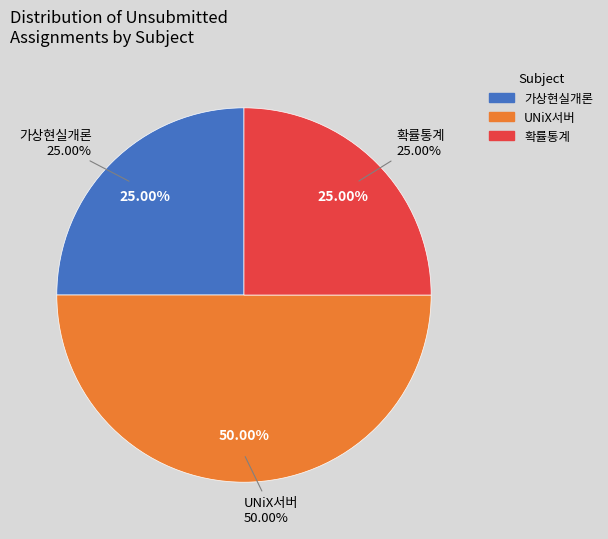

To the nearest percent, what portion does 확률통계 represent?

25%